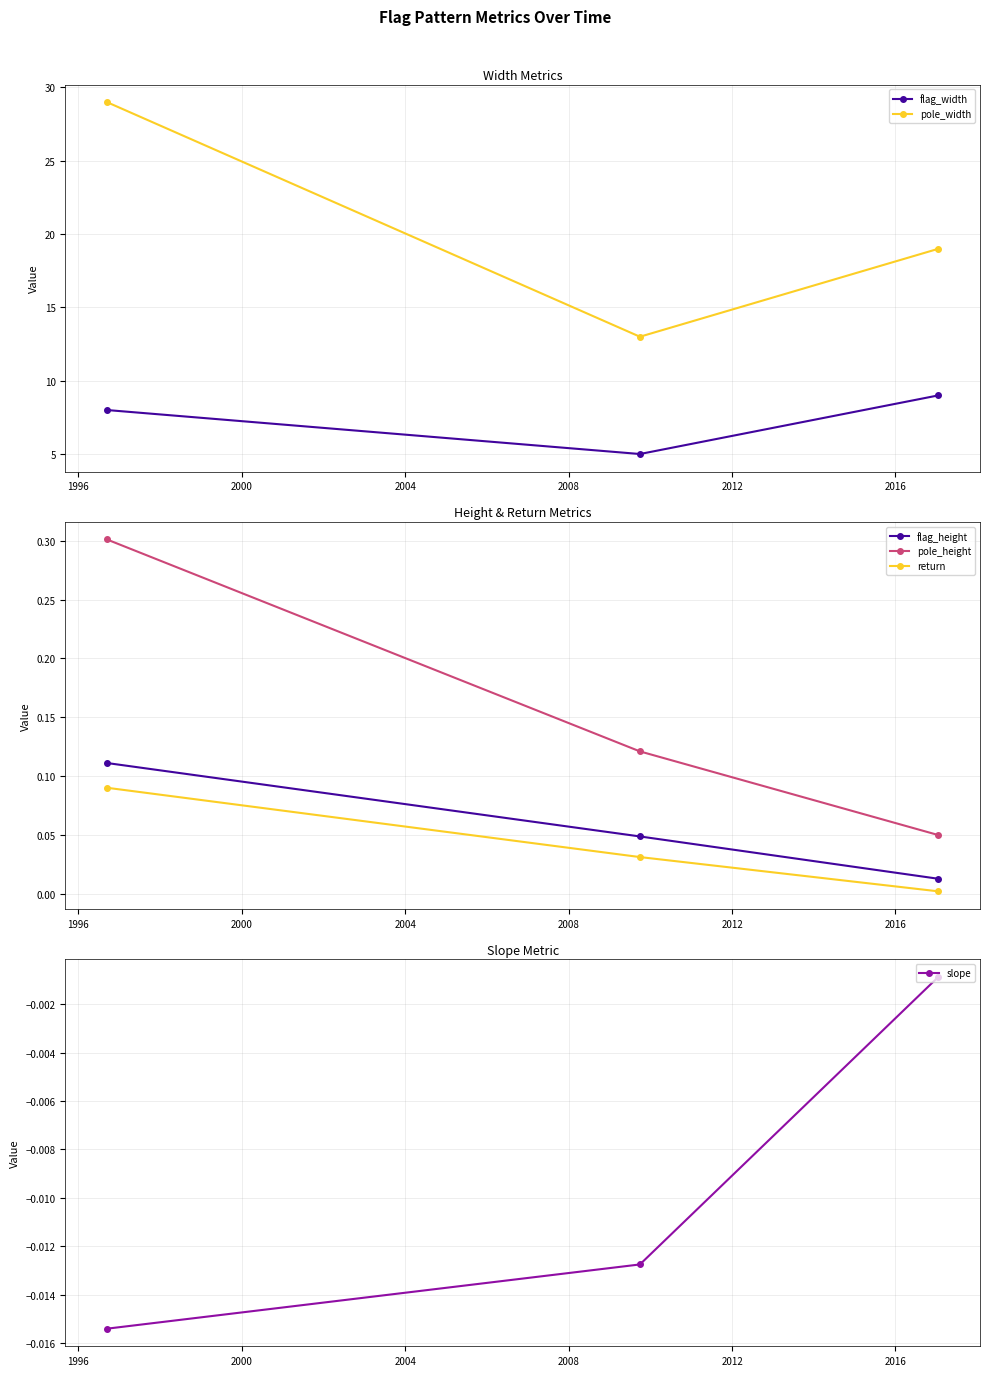

What is the minimum value for flag_width?

5